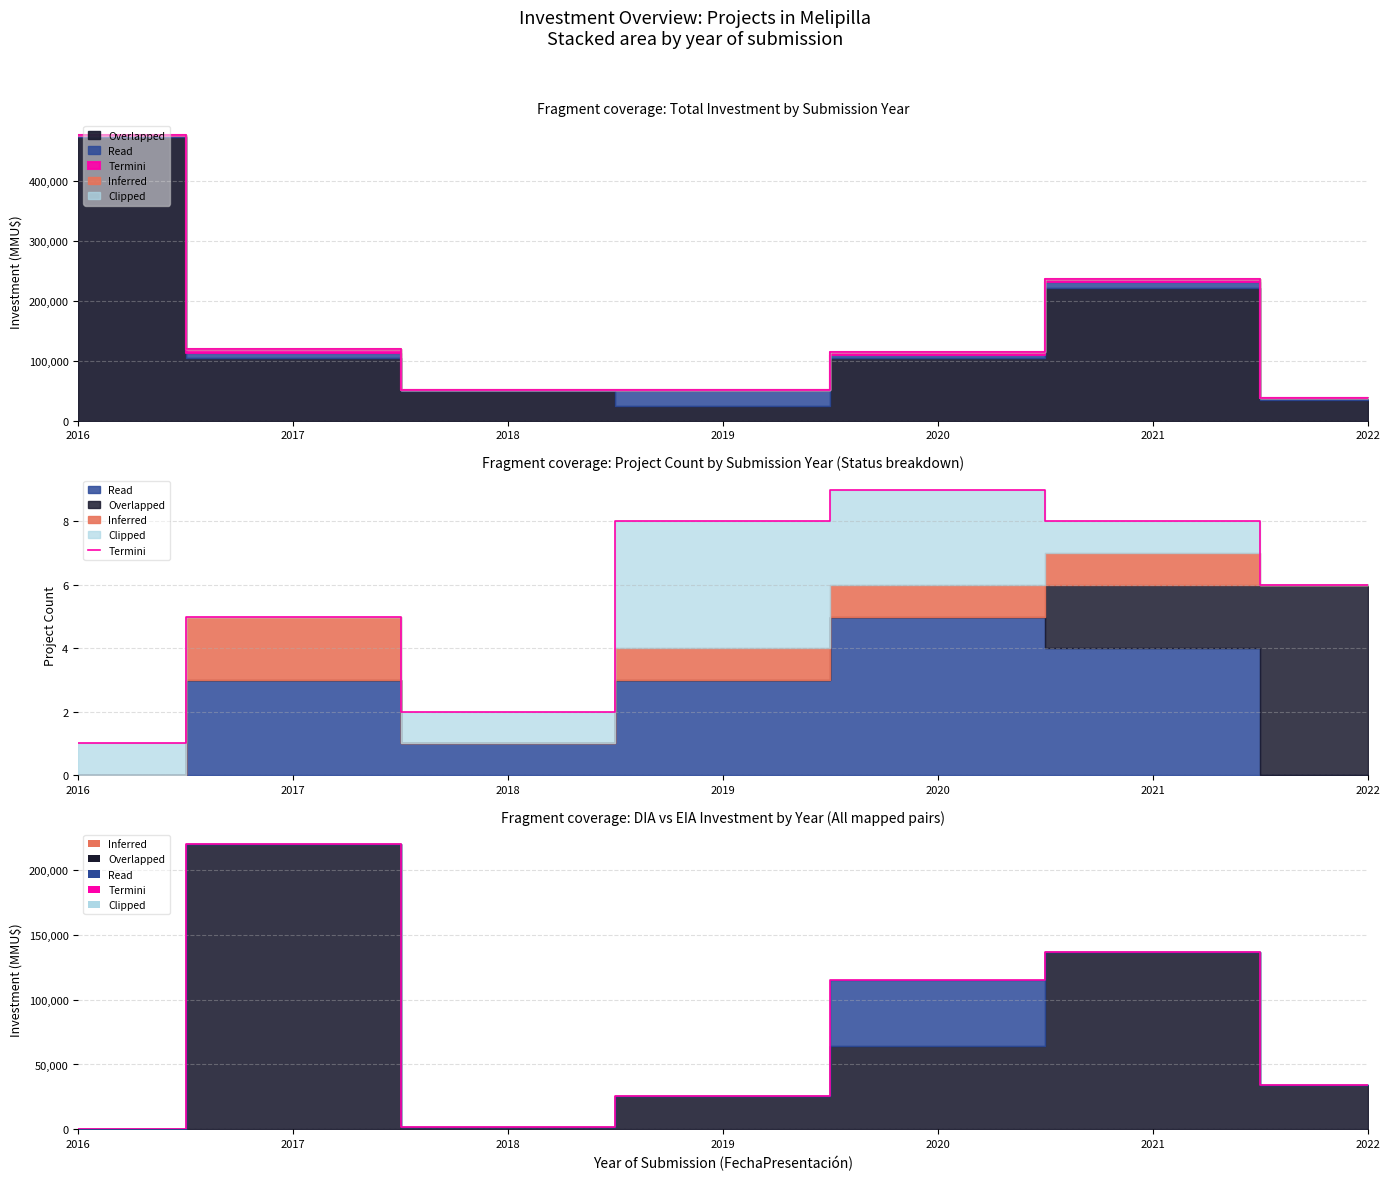

At which category does the chart reach its minimum across all series?

2016